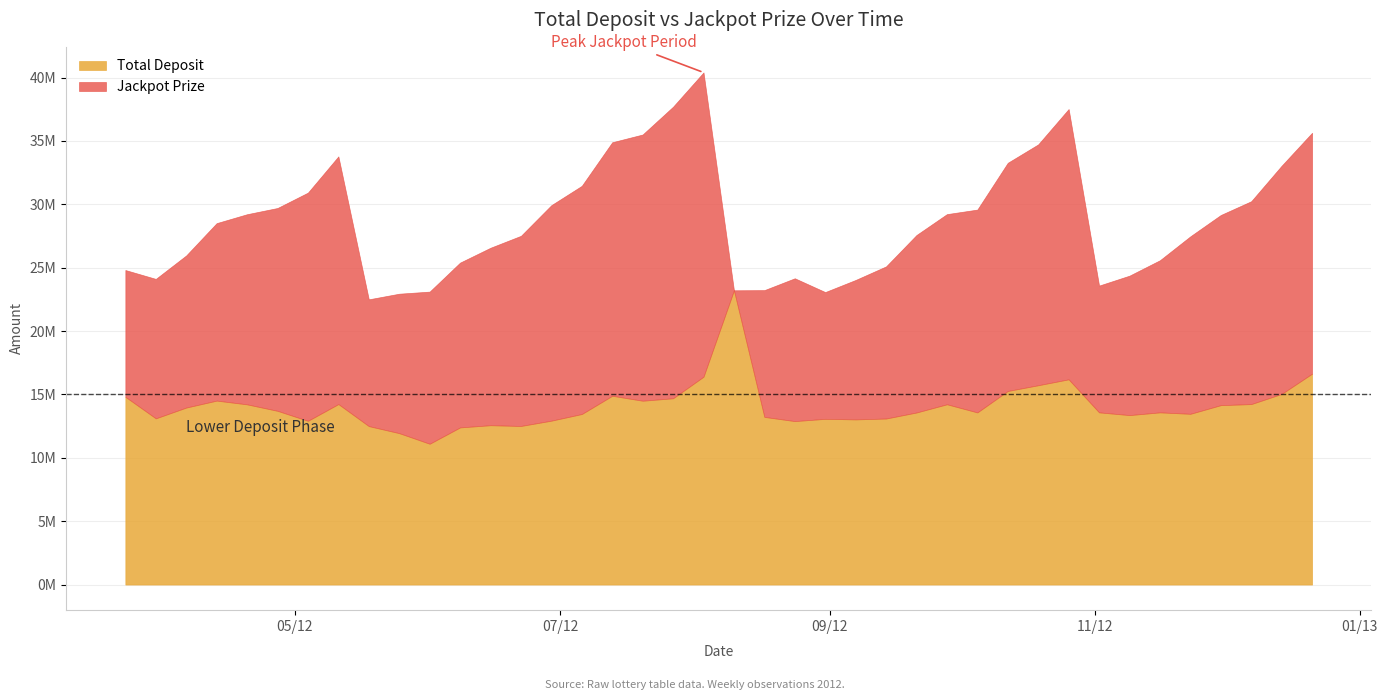

What is the approximate value of Jackpot Prize at 4?

15000000.0